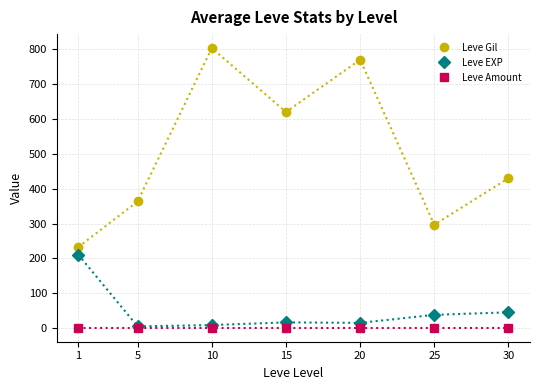

Rank the series by their maximum value, from highest to lowest.

Leve Gil, Leve EXP, Leve Amount